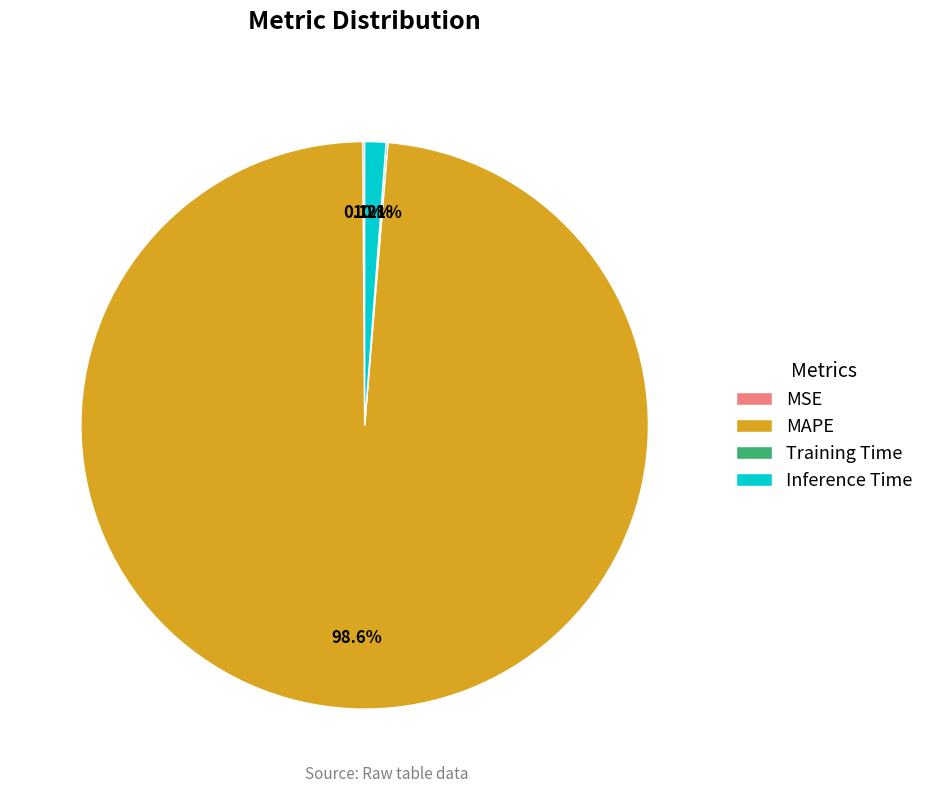

What is the largest slice in the pie chart?

MAPE